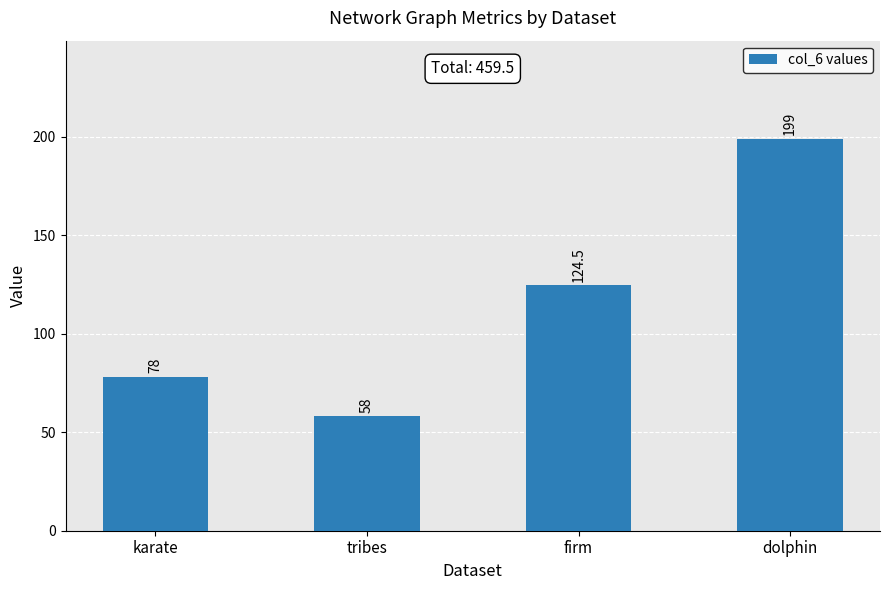

What is the difference between the second highest and minimum values?

66.5